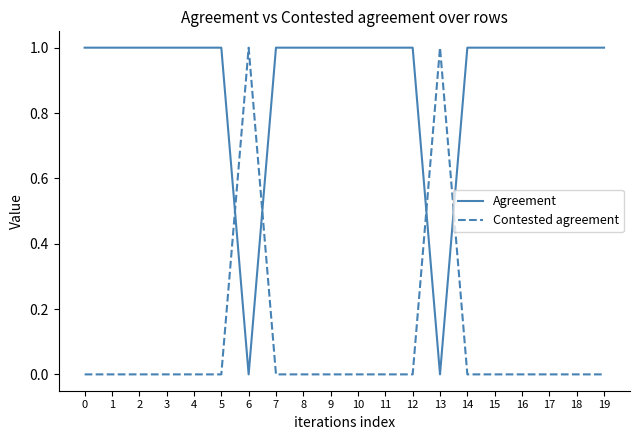

The Agreement series shows 0 at 7. True or false?

False